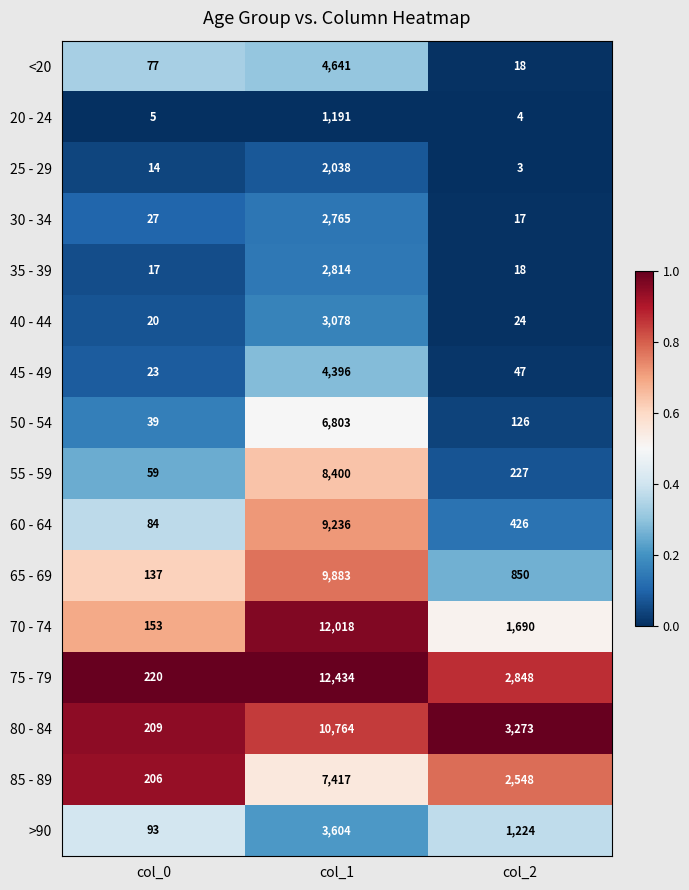

What is the difference between the highest and lowest values at col_1?

11243